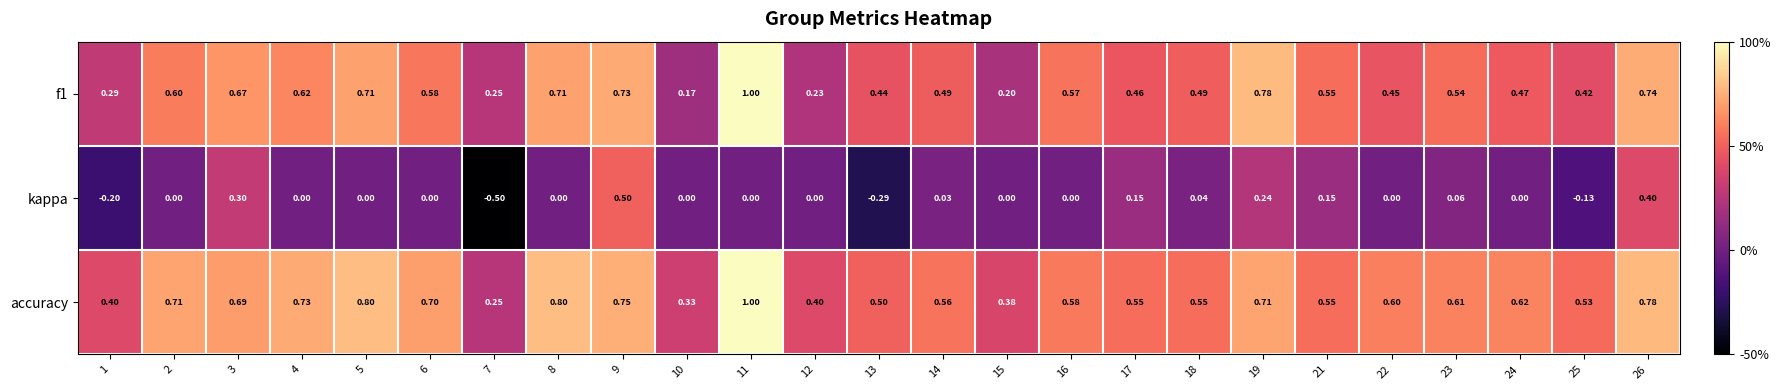

Which series has the widest spread of values?

kappa